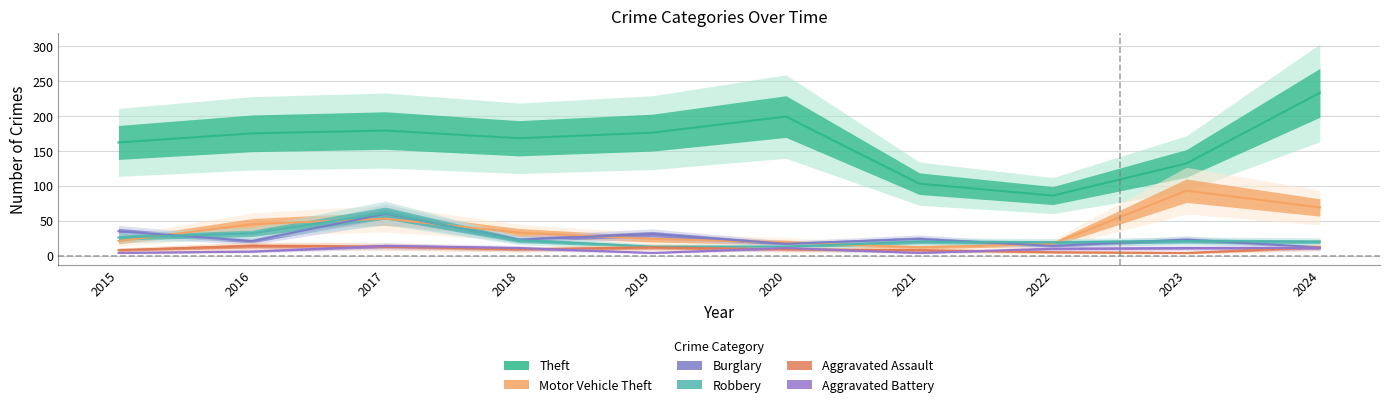

Reading left to right, what are all the values shown in this chart?

Theft: 162	175	179	168	176	199	103	86	132	233
Motor Vehicle Theft: 21	45	53	33	24	19	12	17	93	69
Burglary: 35	21	60	23	31	17	24	14	23	12
Robbery: 26	32	61	22	13	13	20	19	21	20
Aggravated Assault: 8	14	13	9	12	9	8	5	4	12
Aggravated Battery: 4	6	14	11	4	11	4	10	11	11